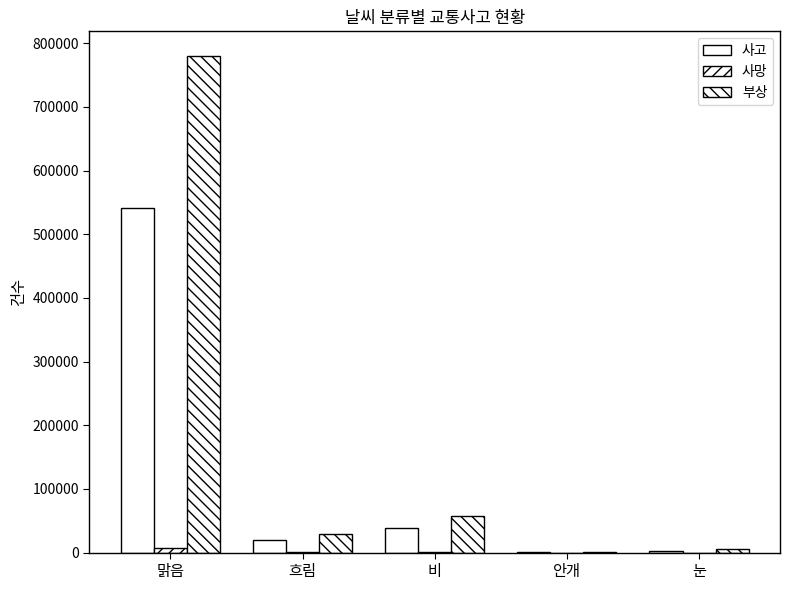

At which label does 사고 first exceed 20216?

맑음